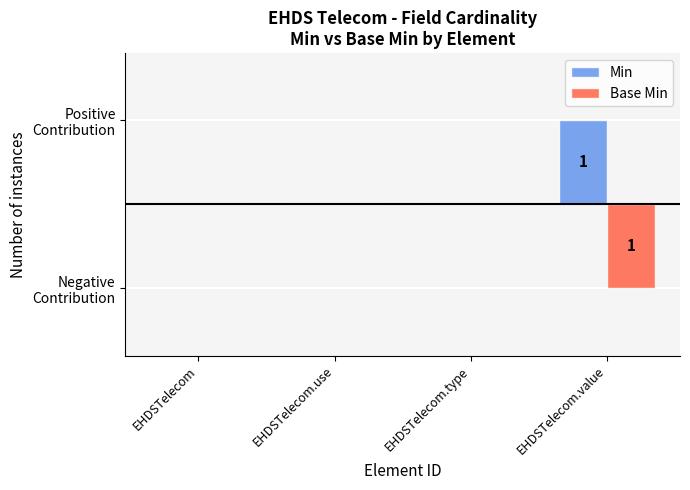

Rank the series at EHDSTelecom.use from highest to lowest value.

Min, Base Min